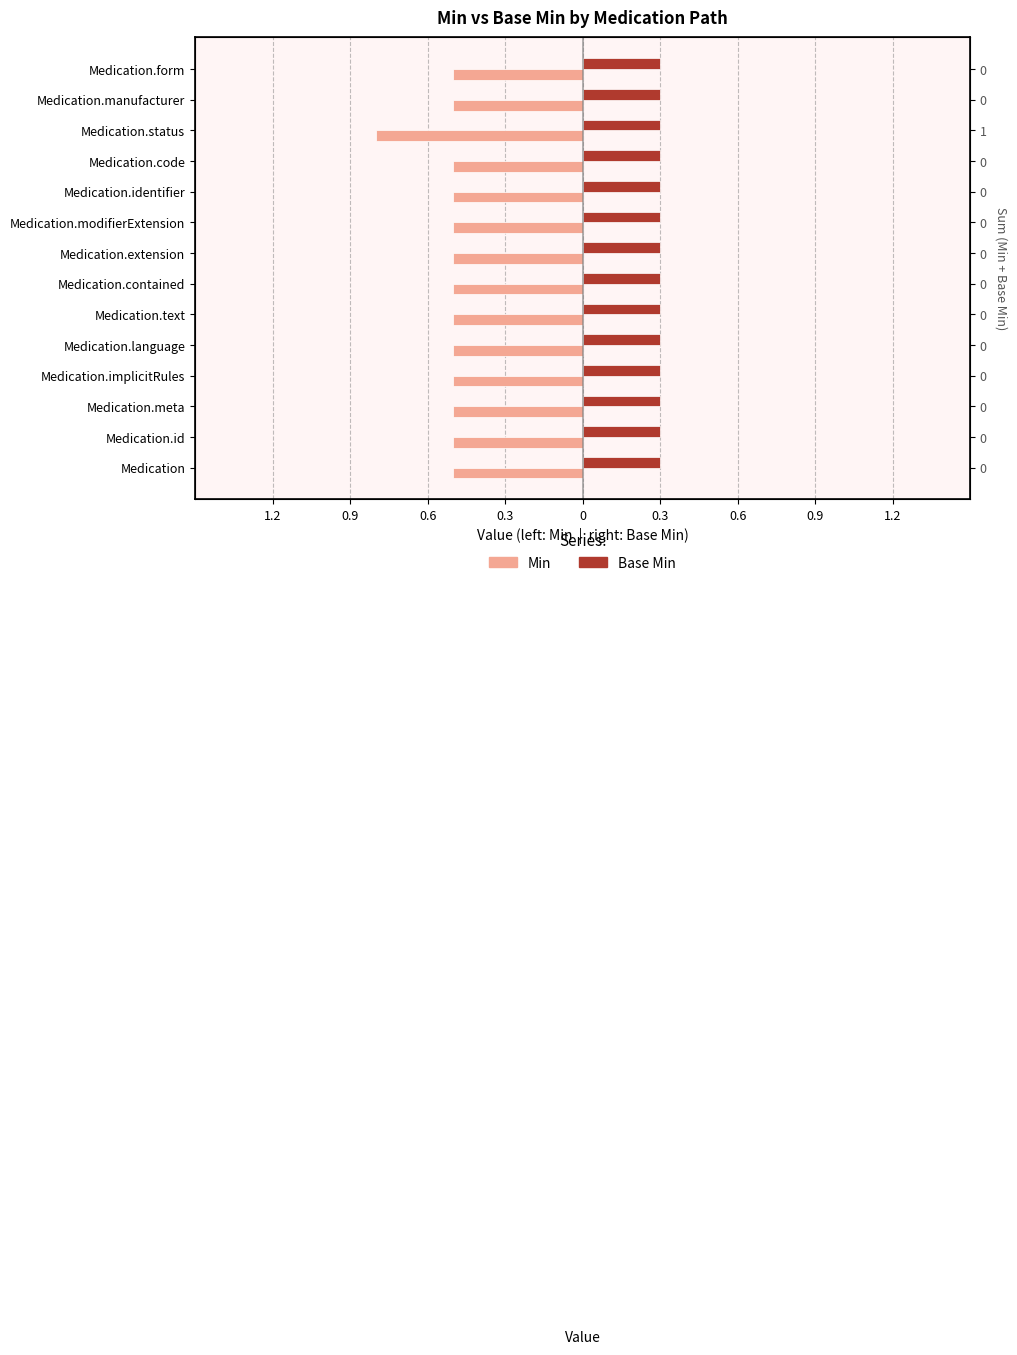

How many groups of bars are there?

14